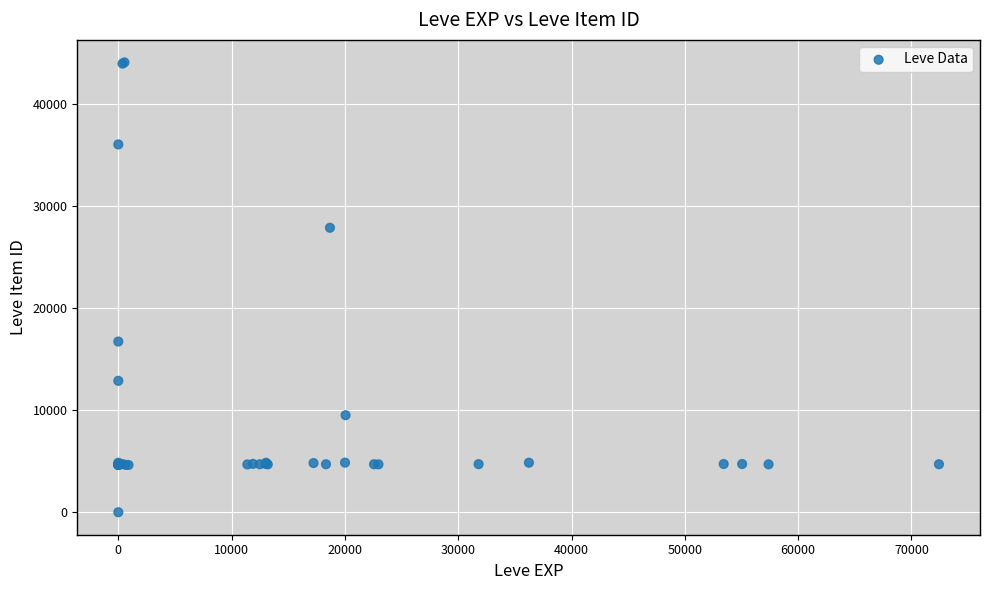

What Y value in the scatter plot is closest to 22050?

16734